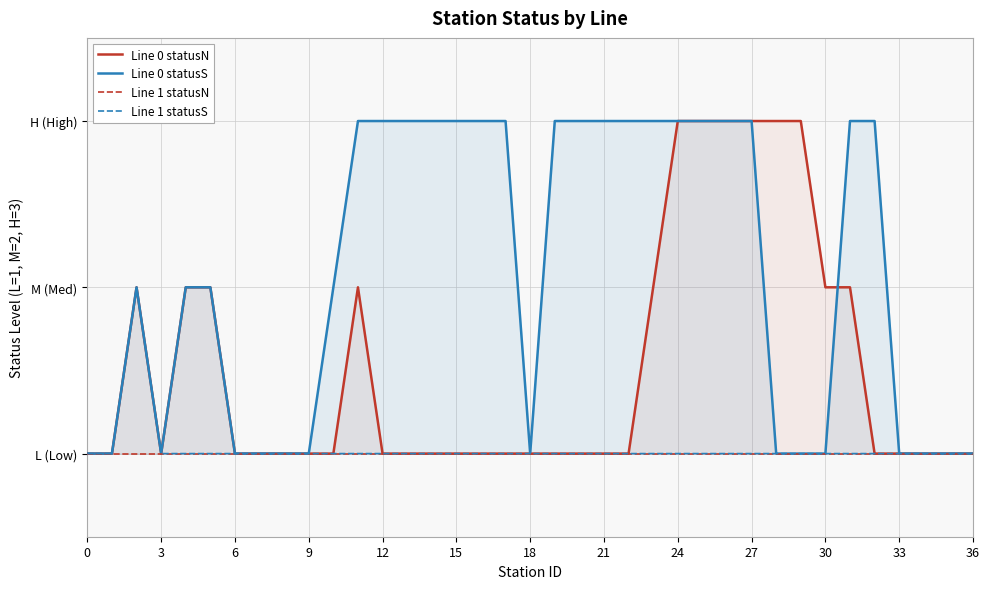

True or false: Line 0 statusN and Line 1 statusN intersect in this chart.

False